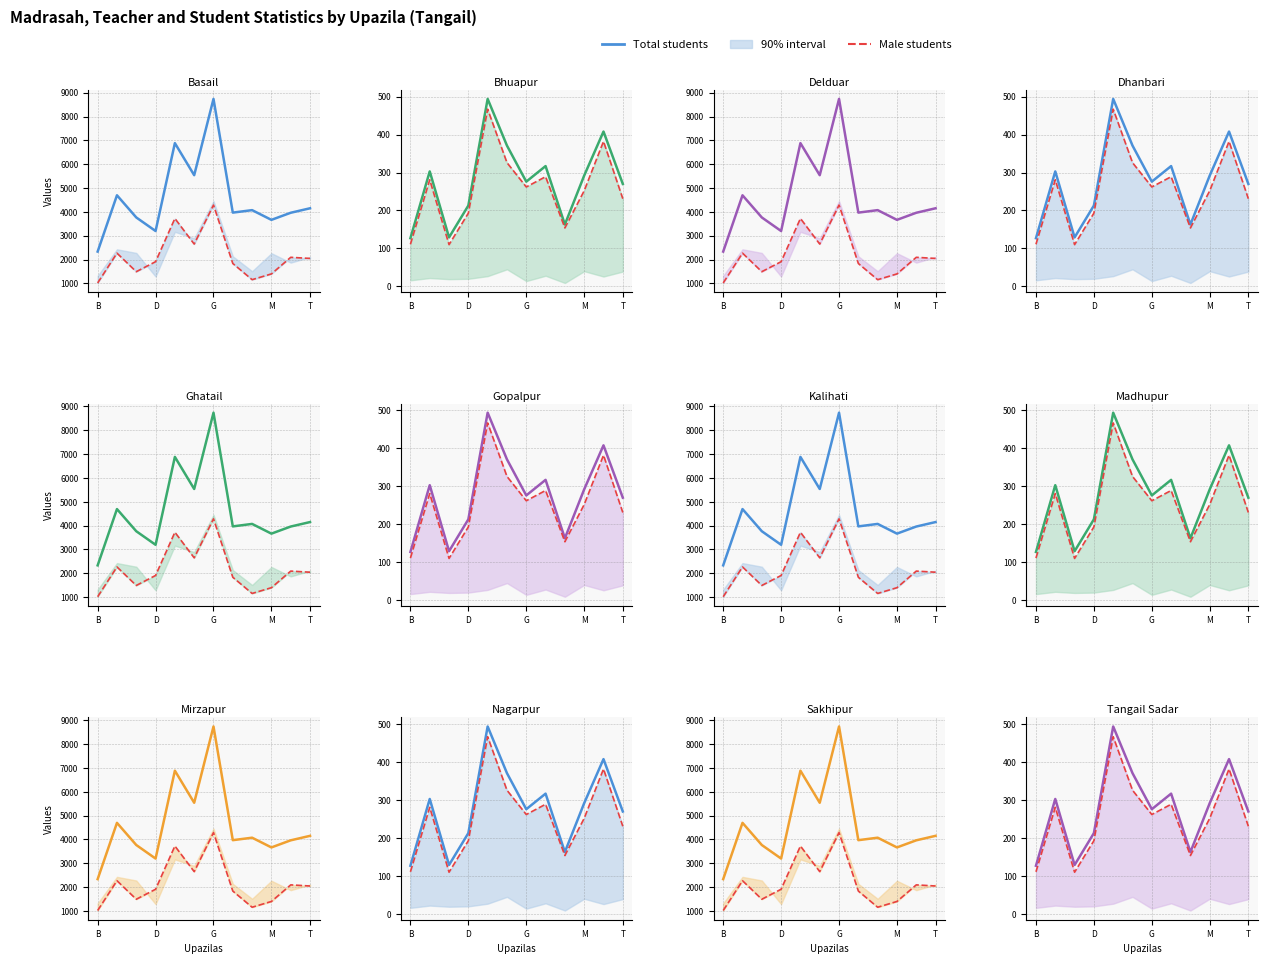

How many data points in Male students are above 262?

5